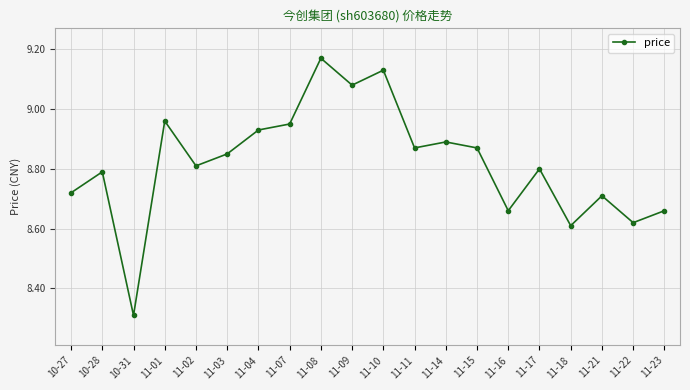

What is the change in value from 11-03 to 11-04?

+0.1